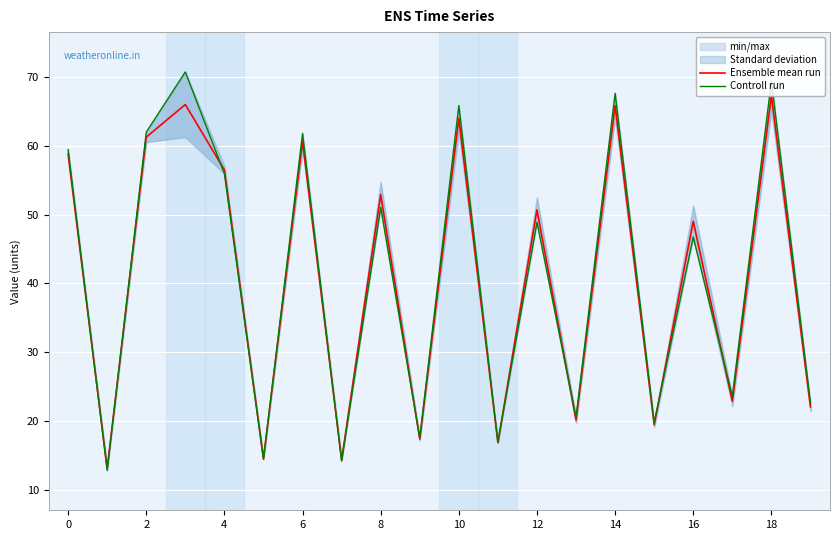

What is the lowest value of the Ensemble mean run series?

13.1